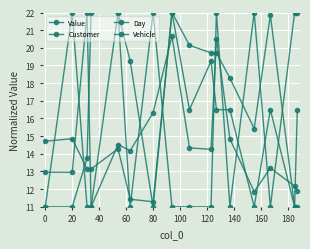

True or false: Vehicle has more than 1 points higher than both neighbors.

True